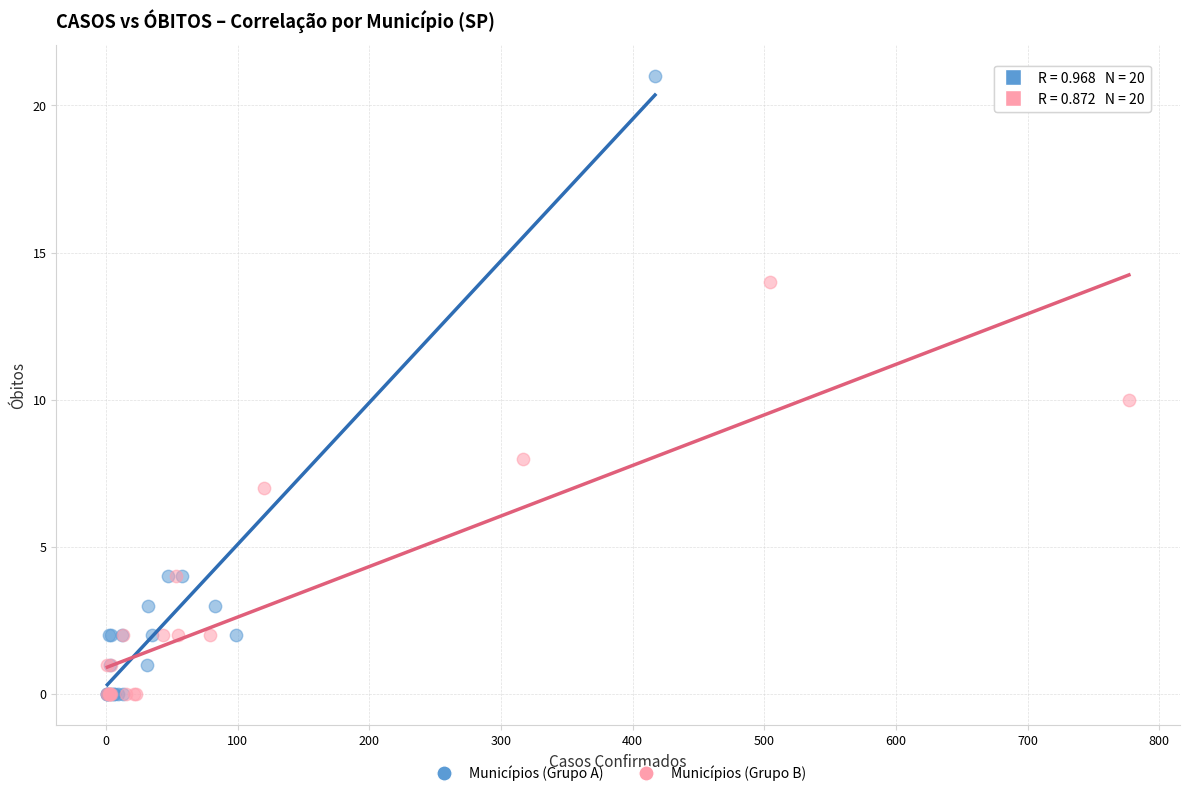

Which series has the largest Y range (max minus min)?

Municípios (Grupo A)